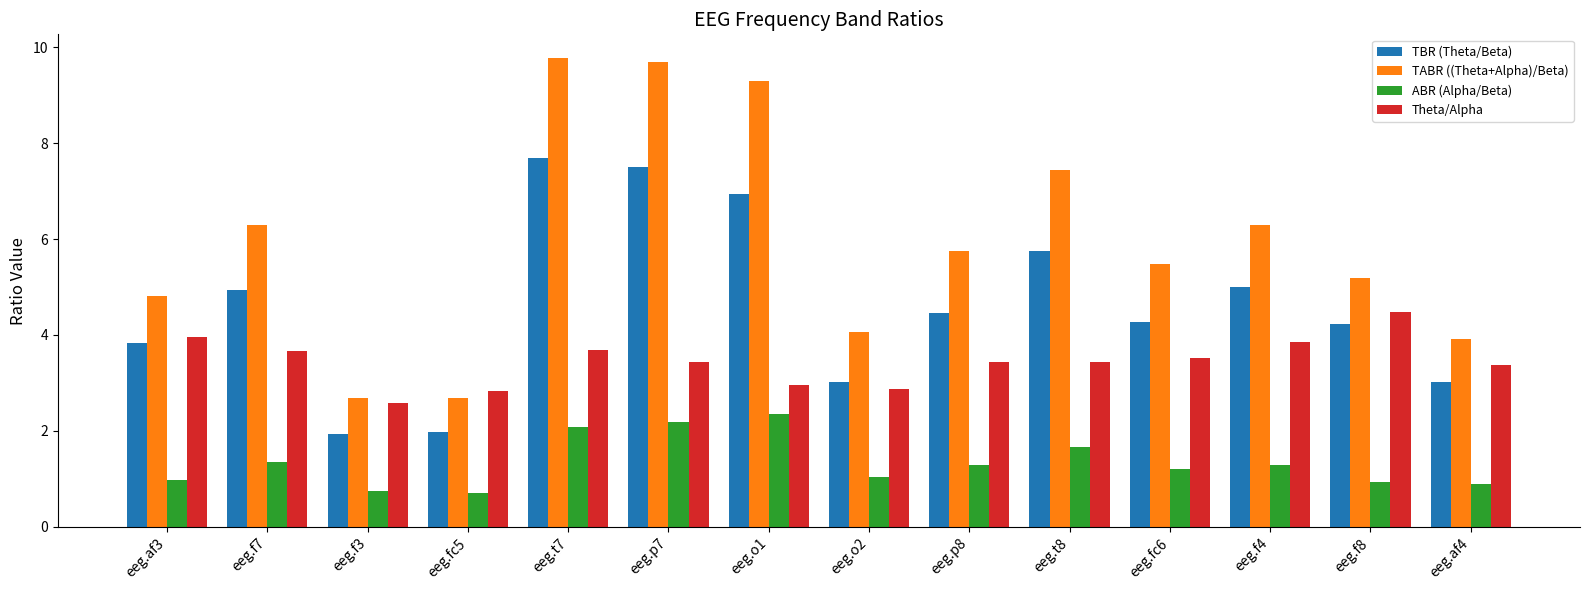

The value of Theta/Alpha at eeg.p8 is 4.6. True or false?

False